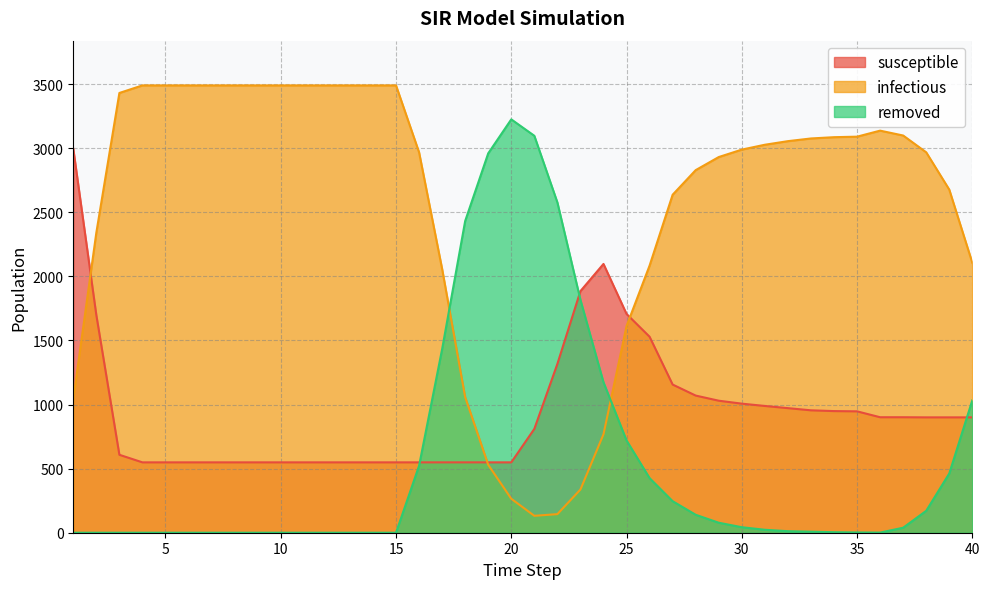

True or false: removed and infectious intersect in this chart.

True